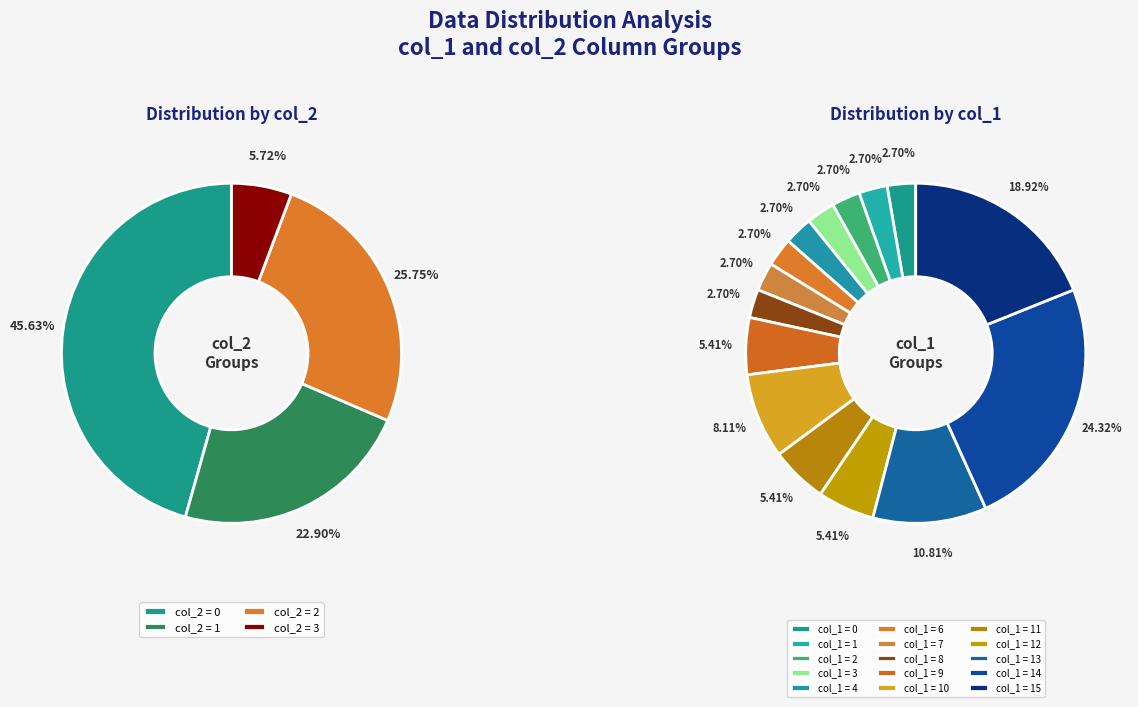

Between 6 and 14, which is larger?

14